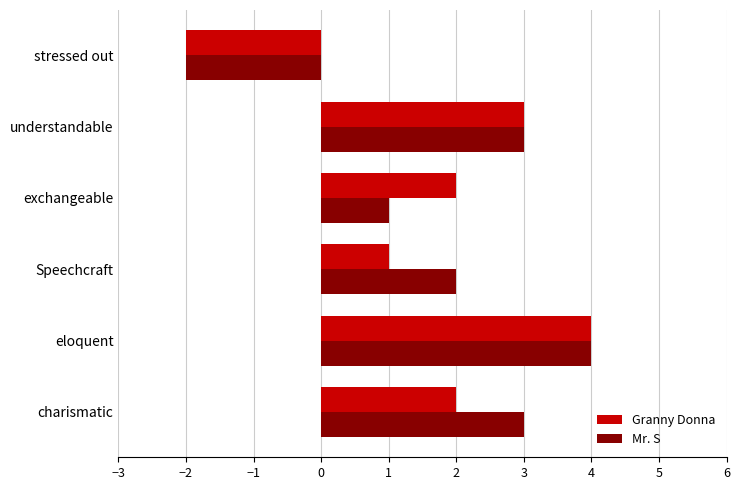

The Granny Donna series shows 1 at charismatic. True or false?

False